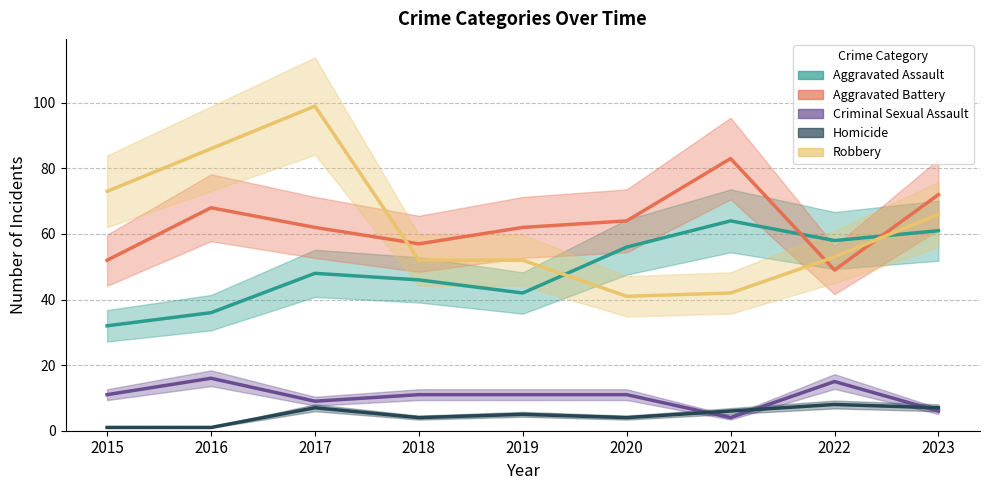

What is the sum of all Aggravated Assault values?

443